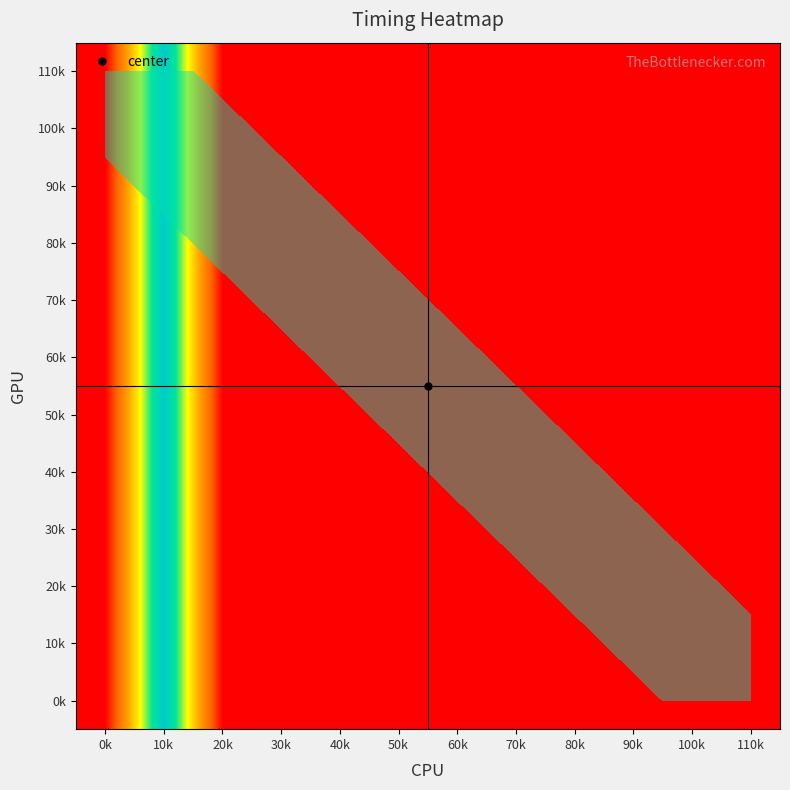

At which label does 70k reach its peak?

10k